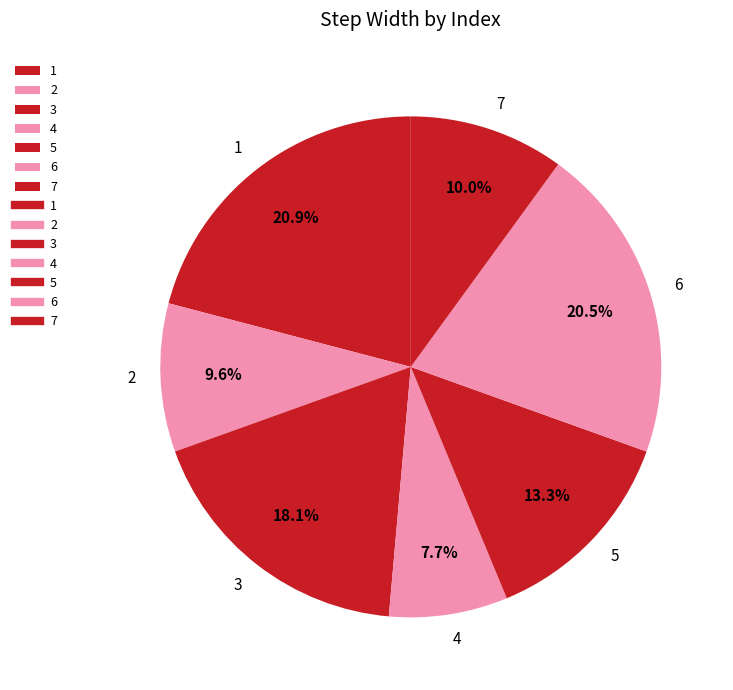

Does 7 account for over 50% of the chart?

No